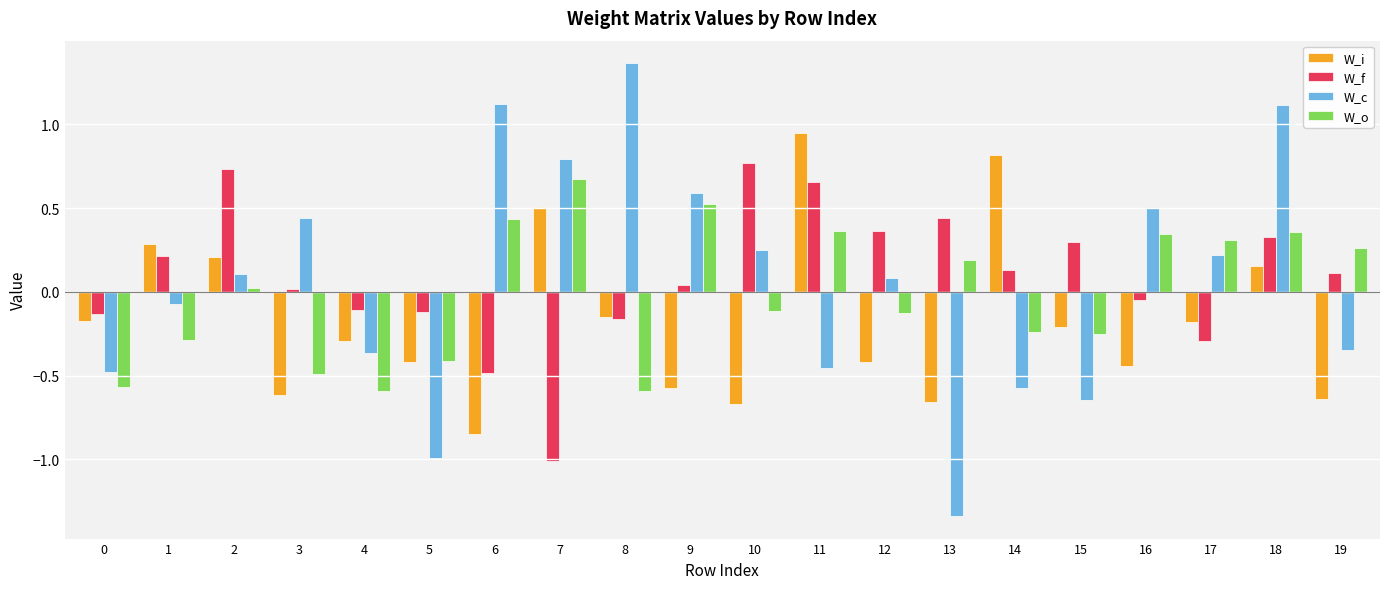

What is the difference between the W_o values at 5 and 11?

0.8